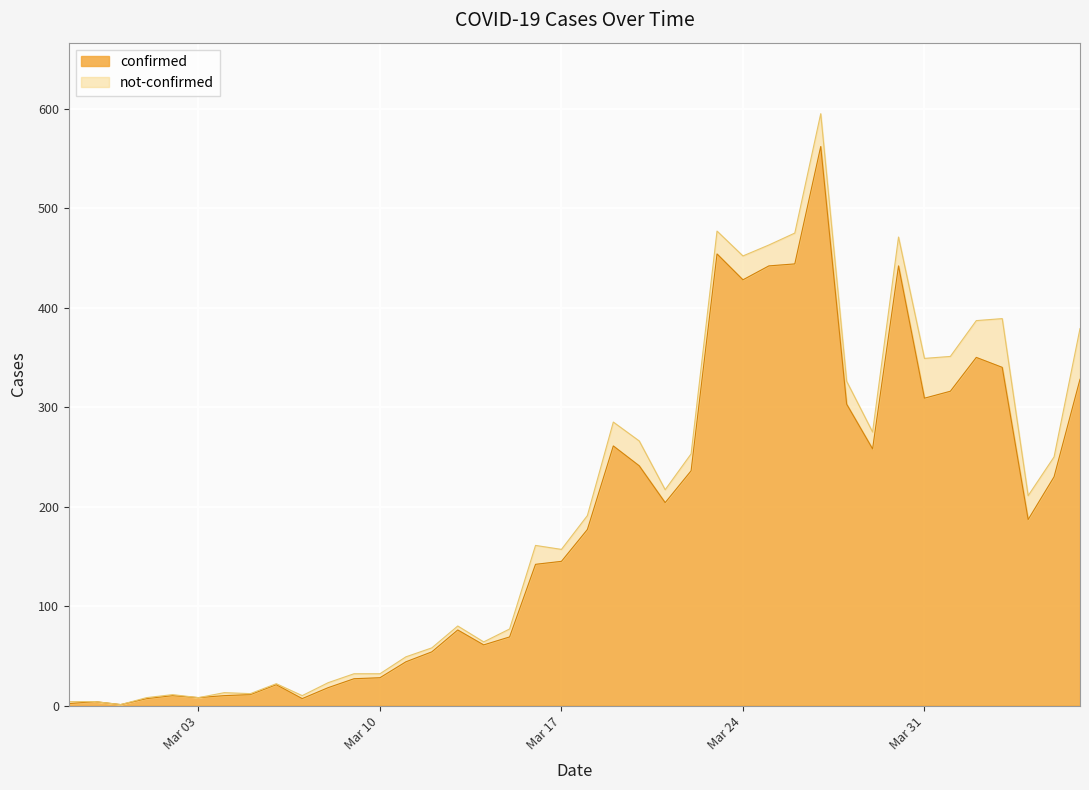

Approximately how many times larger is the value at 2020-03-16 compared to 2020-03-05?

12.9